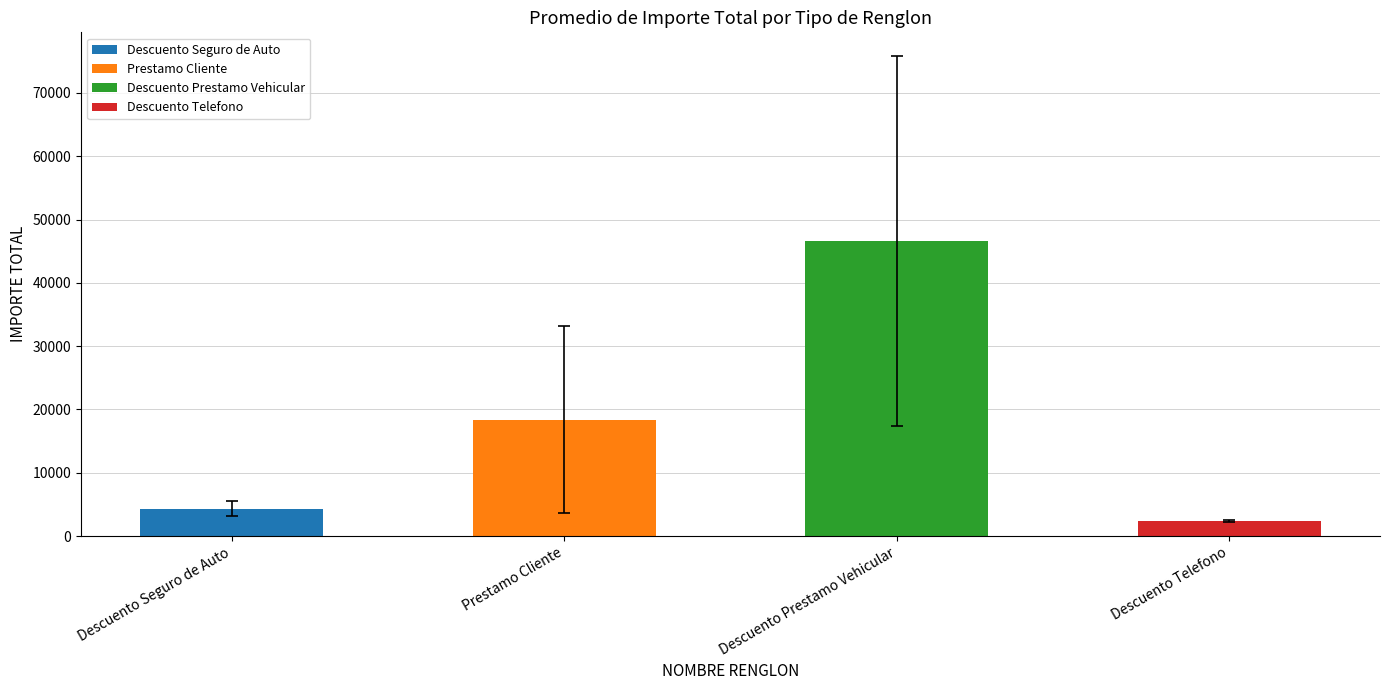

Is it true that the value at 33 is 3419.9?

False